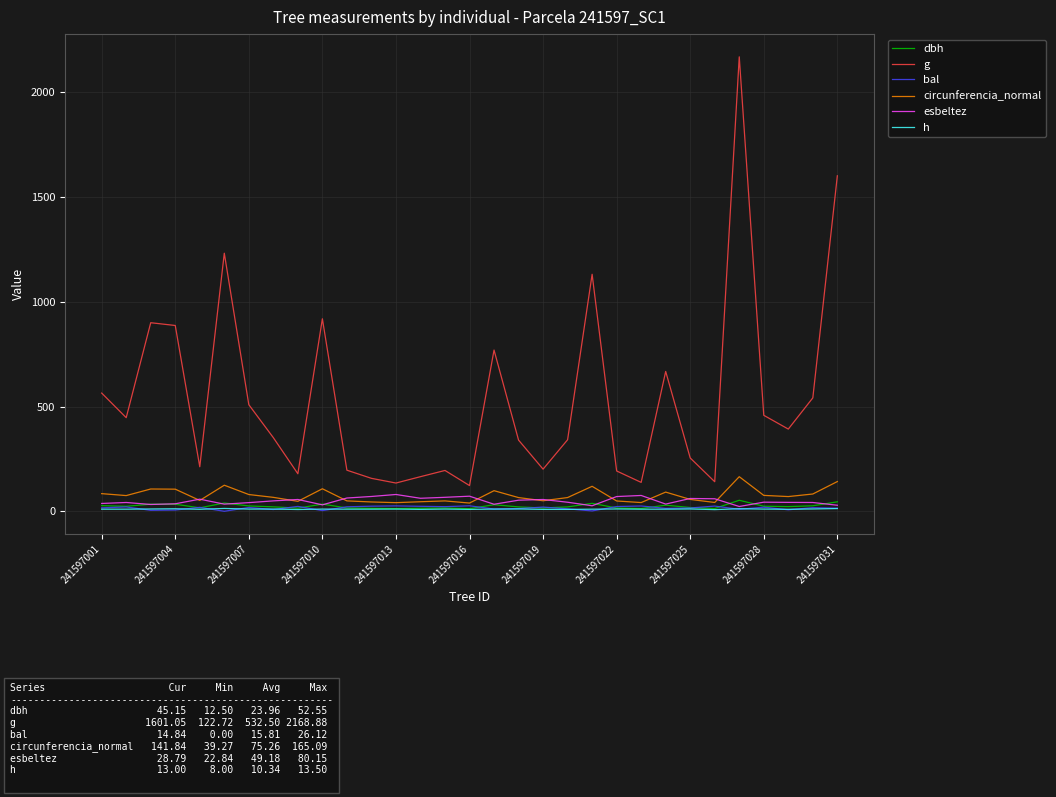

True or false: circunferencia_normal and g intersect in this chart.

False